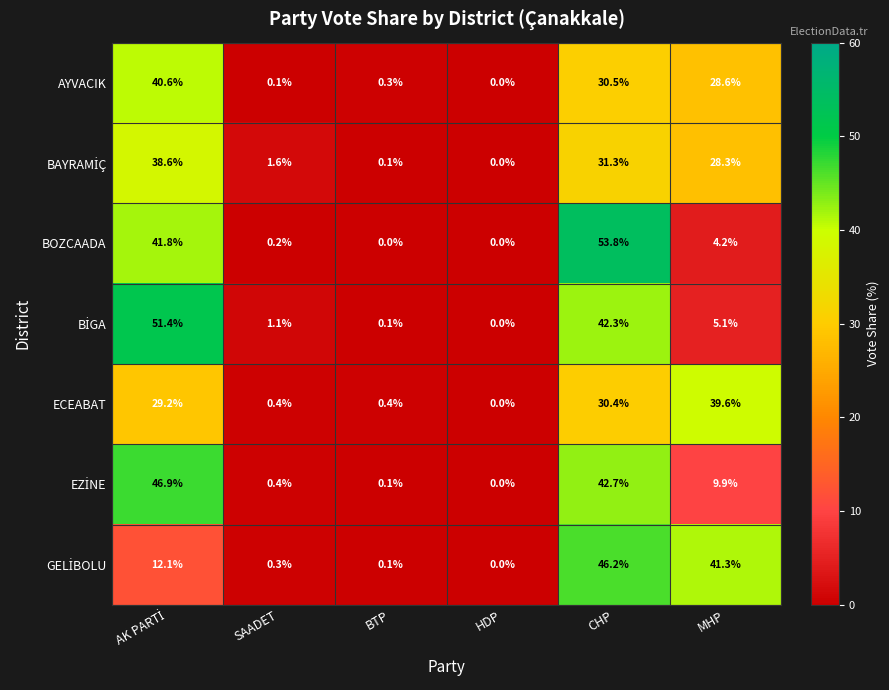

How many series are shown in this chart?

7